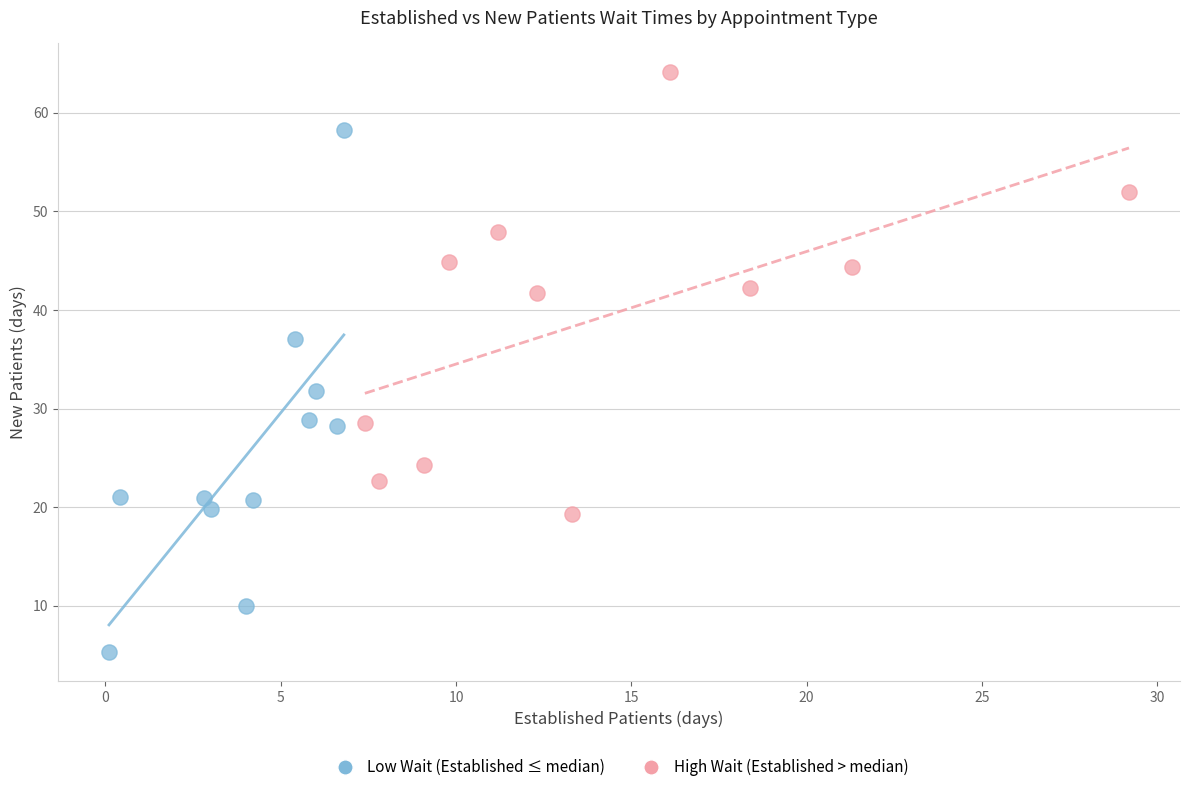

Which series contains the highest Y value?

High Wait (Established > median)